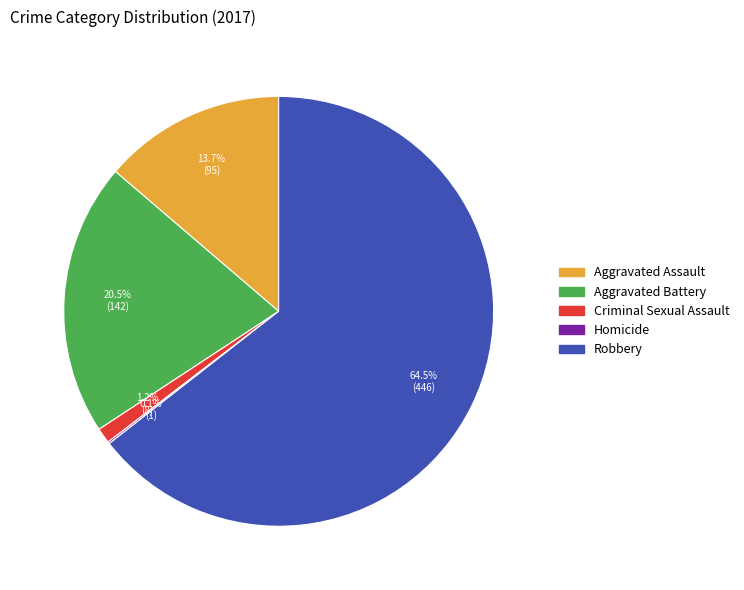

Does any single category account for the majority?

Yes